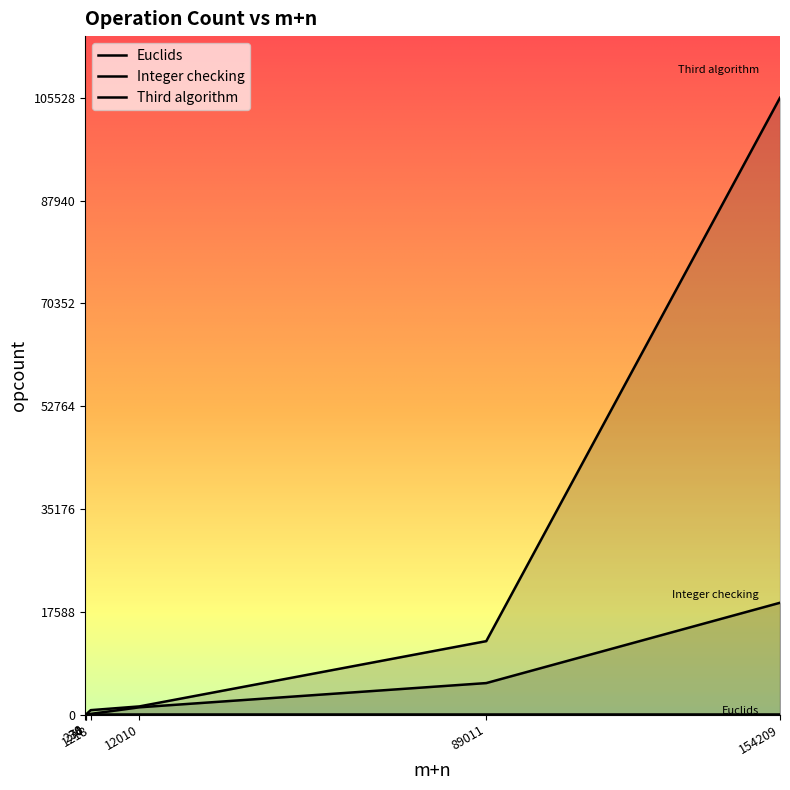

What is the value of the Integer checking point at the 5th from the left?

1235